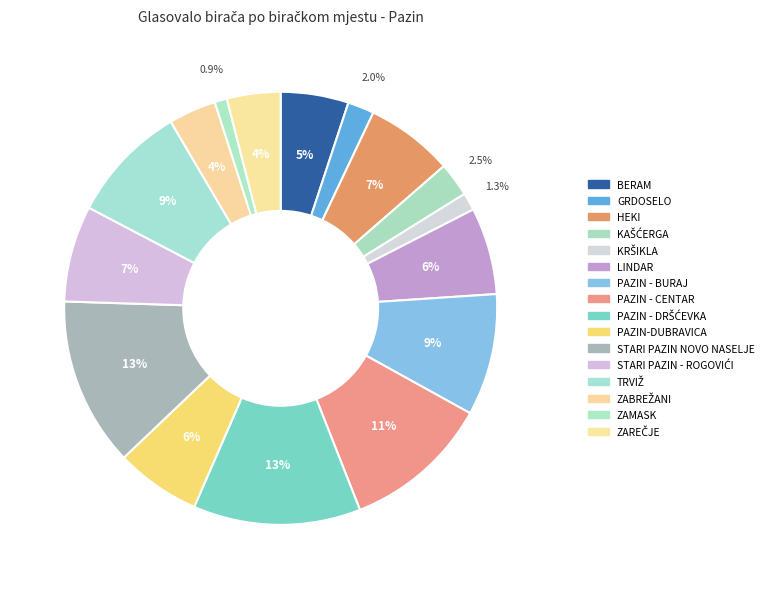

Which category has the smallest portion of the pie?

ZAMASK